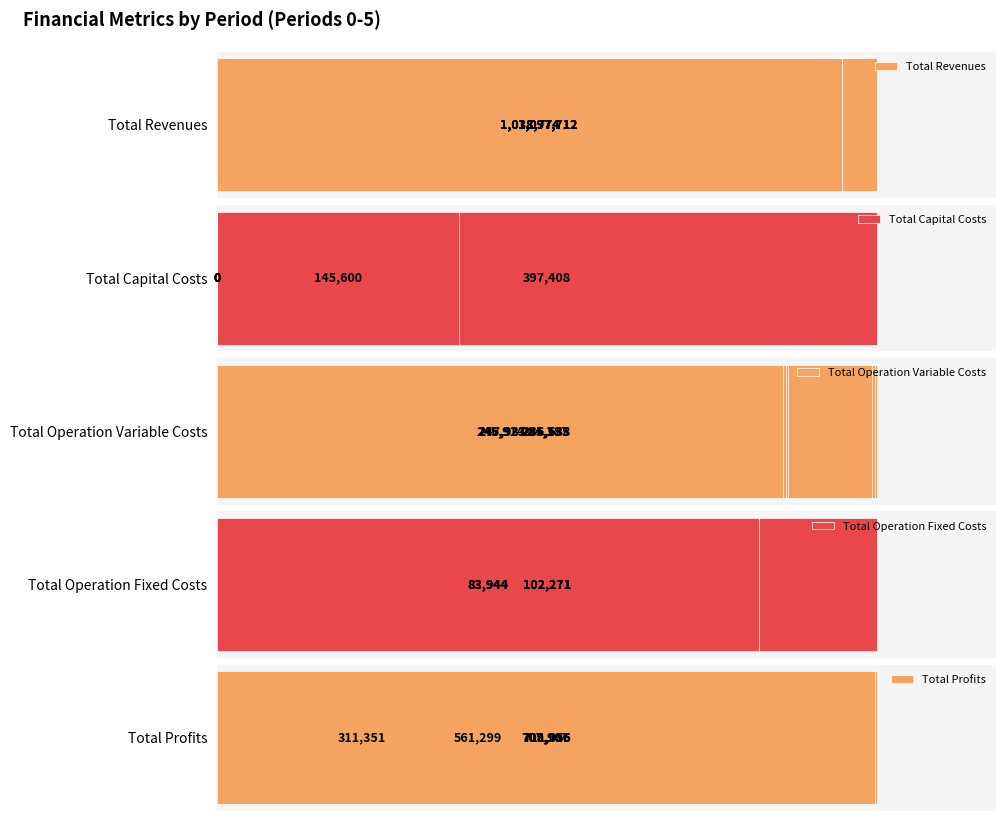

What are all the series names shown in the legend?

Total Revenues, Total Capital Costs, Total Operation Variable Costs, Total Operation Fixed Costs, Total Profits